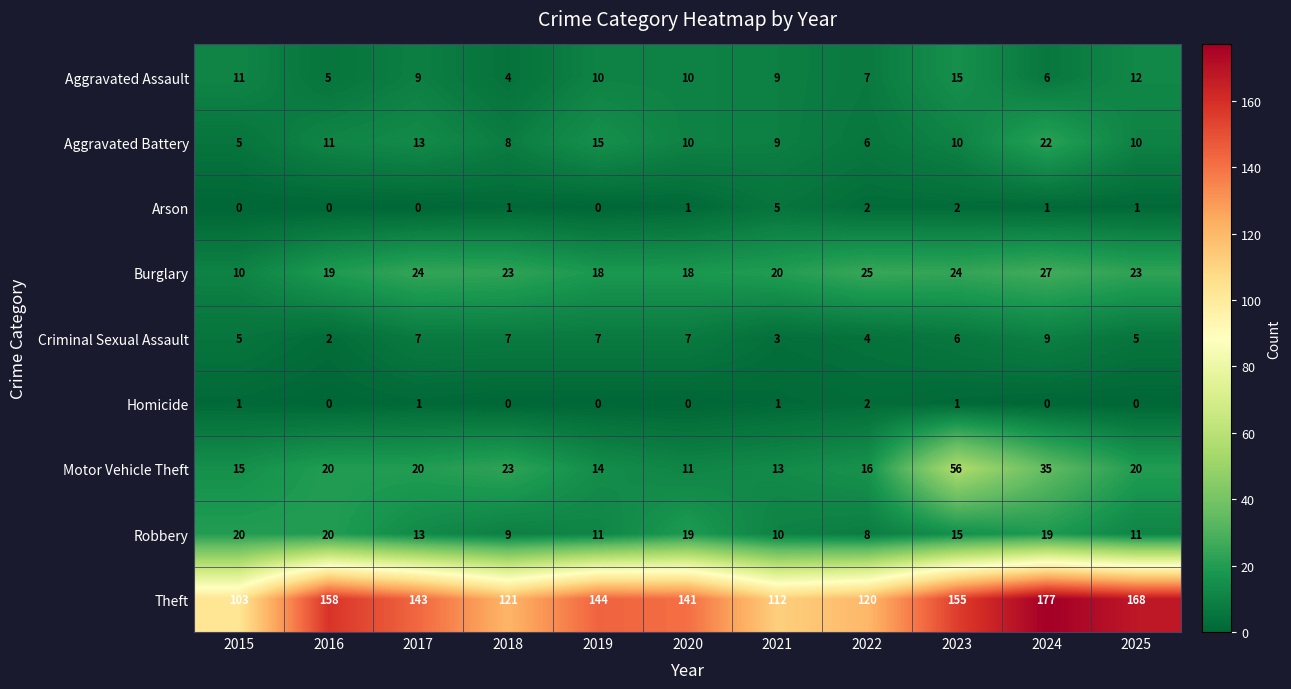

What is the average value of the Criminal Sexual Assault series?

6